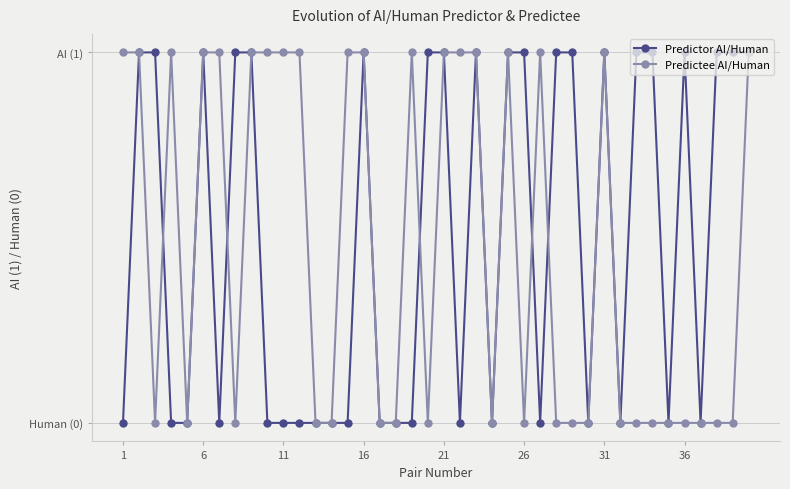

In Predictee AI/Human, how many points are lower than both neighbors (excluding endpoints)?

6